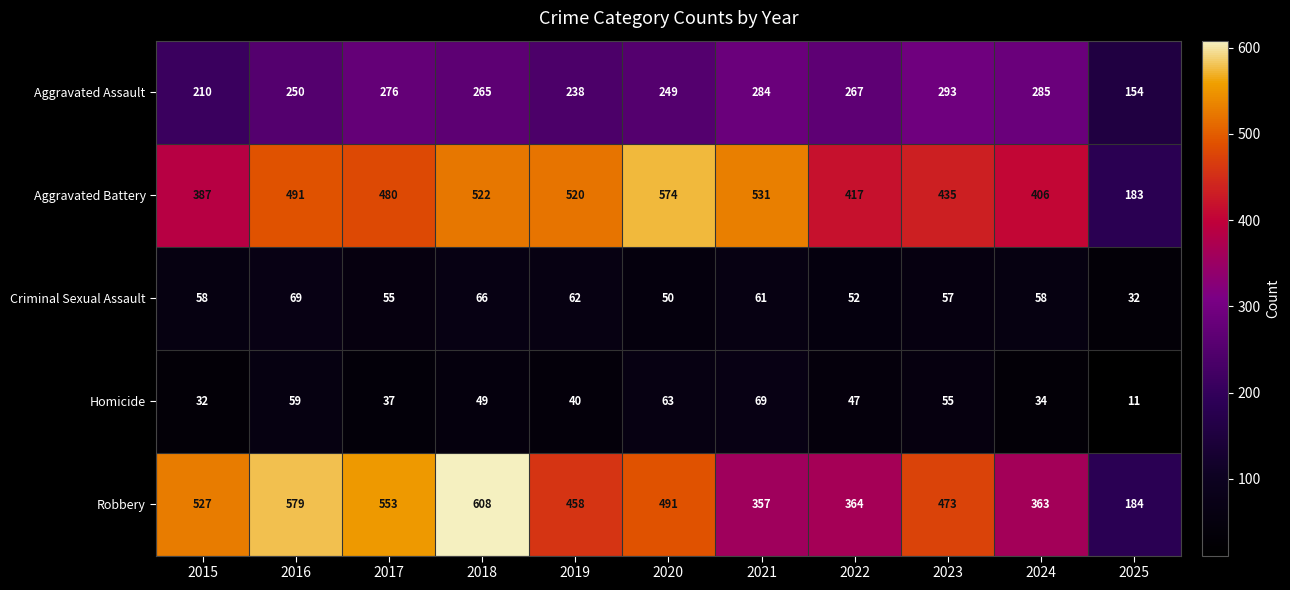

Where does the Robbery series first go above 473?

2015